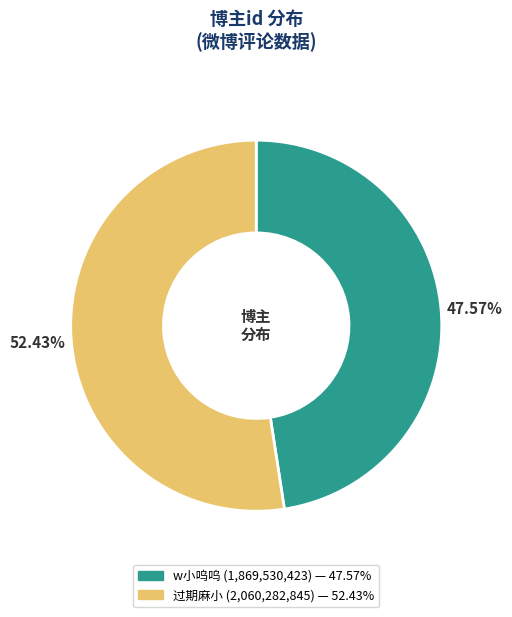

To the nearest percent, what portion does w小呜呜 represent?

48%